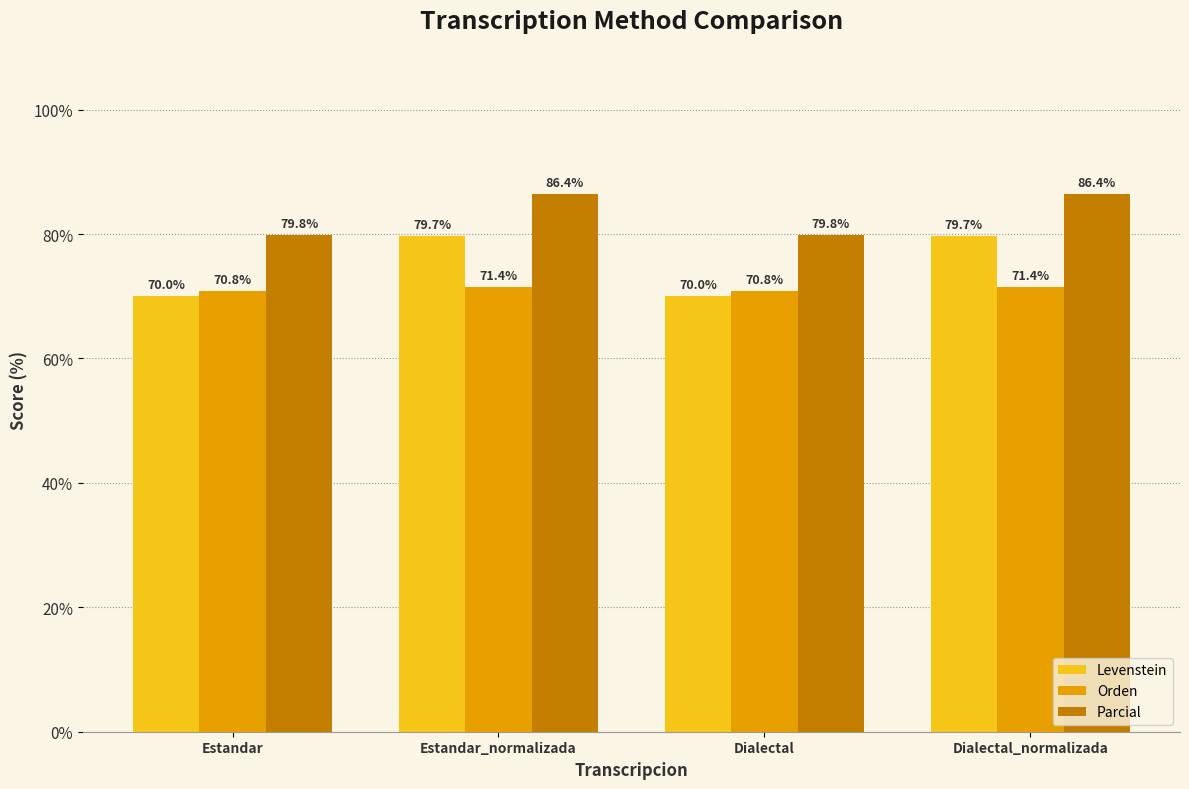

What is the average value of the Orden series?

71.1